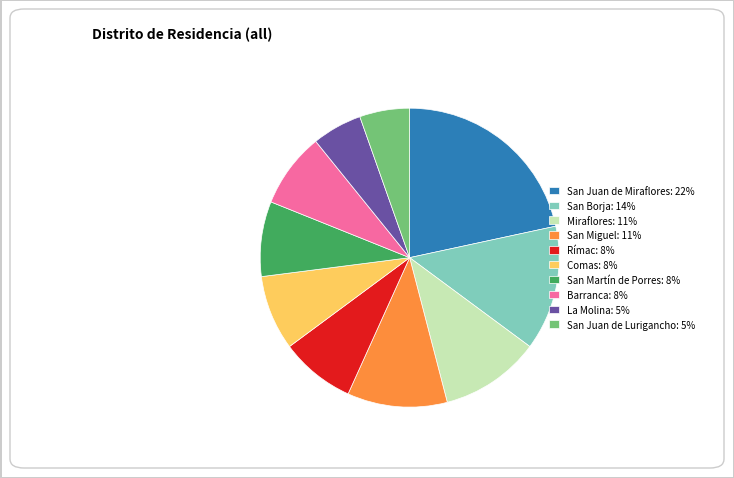

Combined, do Rímac: 8% and San Miguel: 11% account for over 50%?

No